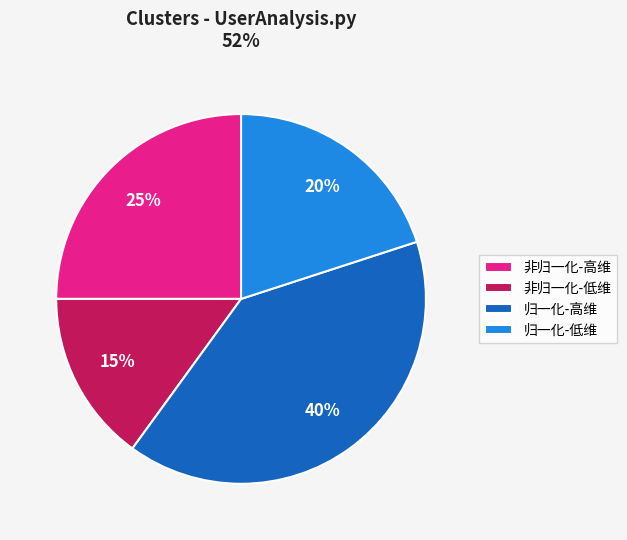

The 非归一化-低维 slice represents 24% of the pie. True or false?

False